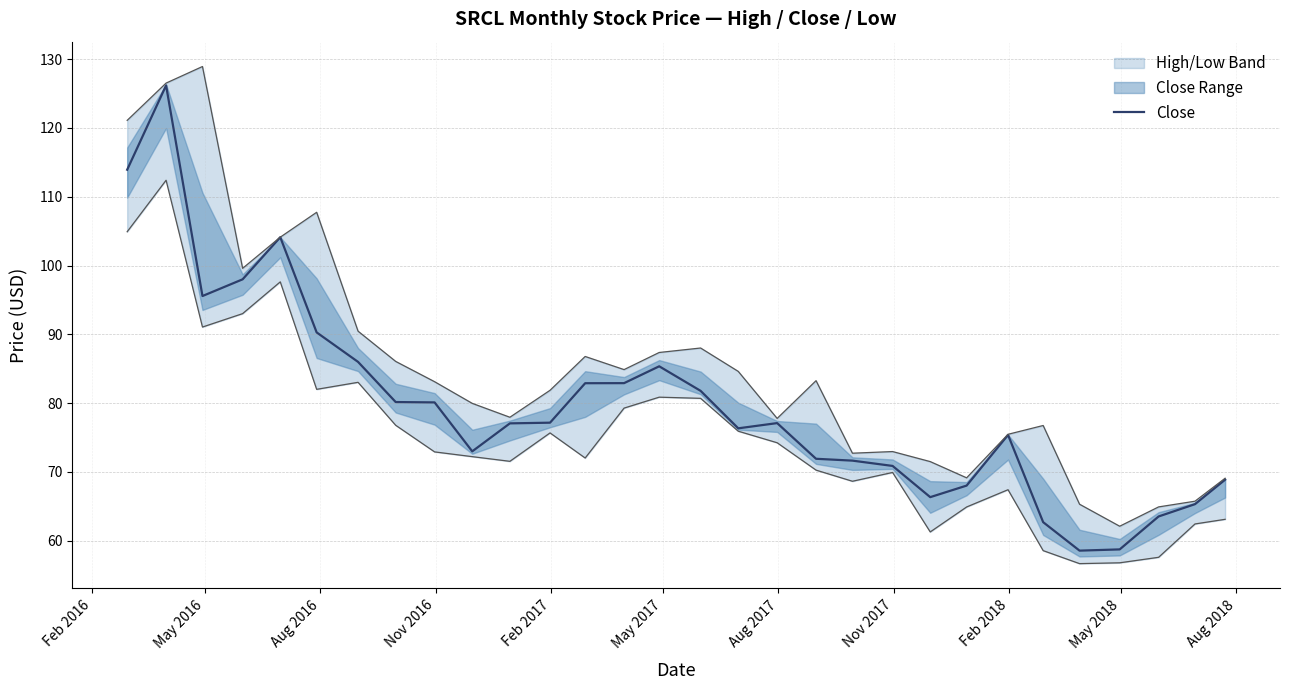

What is the maximum value shown in the chart?

126.2